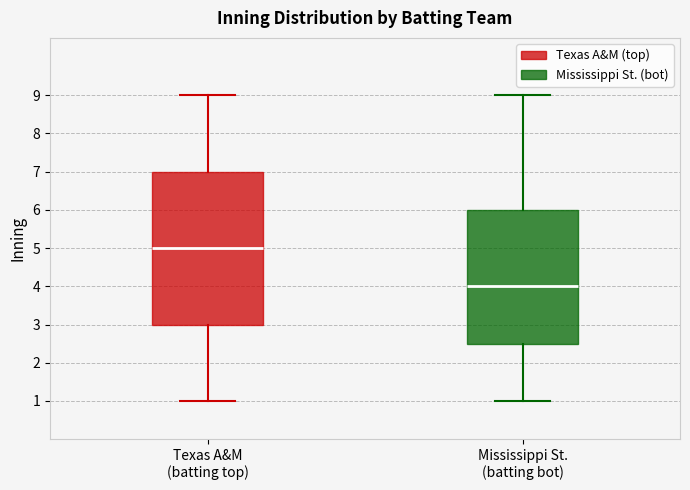

Reading left to right, transcribe this box plot: for each box, give where its median line is, the range the box spans, and where its two whiskers end, as read against the y-axis. The values are not printed on the chart, so give them approximately, as read against the axis.

Texas A&M (batting top): median 5.0, box 3.0 to 7.0, whiskers 1.0 to 9.0
Mississippi St. (batting bot): median 4.0, box 2.5 to 6.0, whiskers 1.0 to 9.0